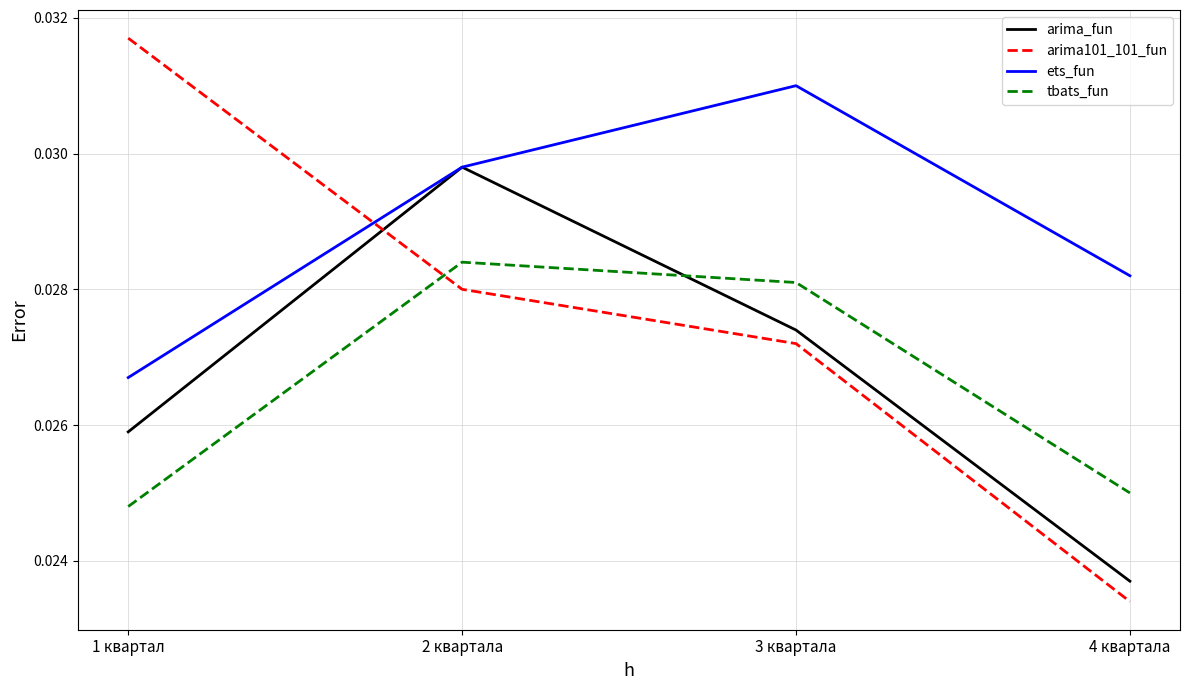

Where is the first local maximum for arima_fun?

2 квартала